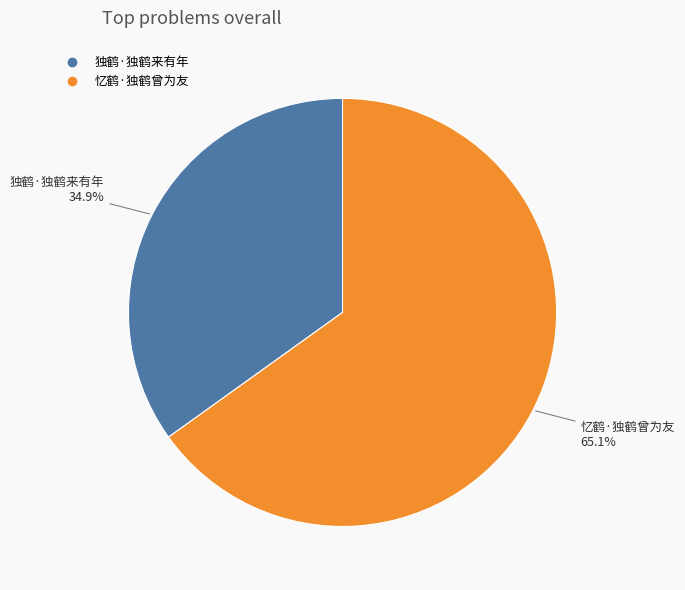

To the nearest percent, what is the difference between the 忆鹤·独鹤曾为友 and 独鹤·独鹤来有年 slice percentages?

30%